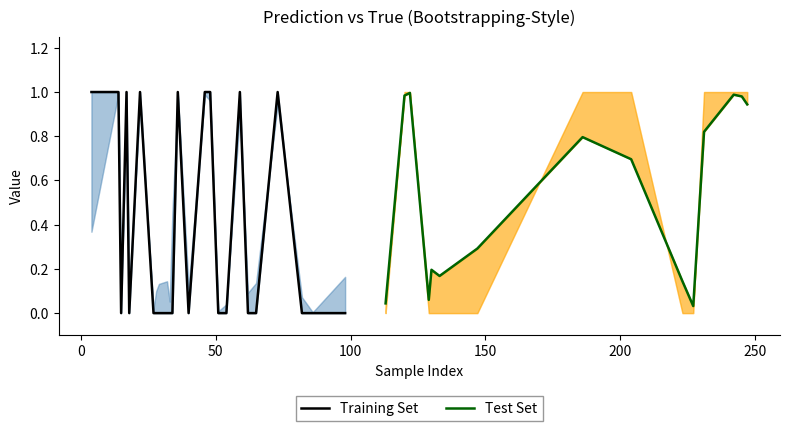

At how many categories does at least one series exceed 0?

40